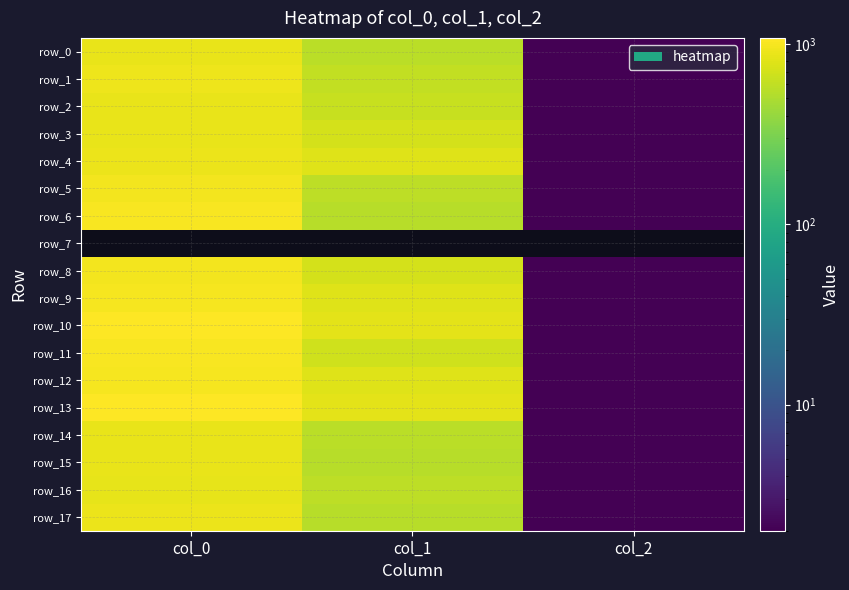

The value of row_1 at col_0 is 507.9. True or false?

False